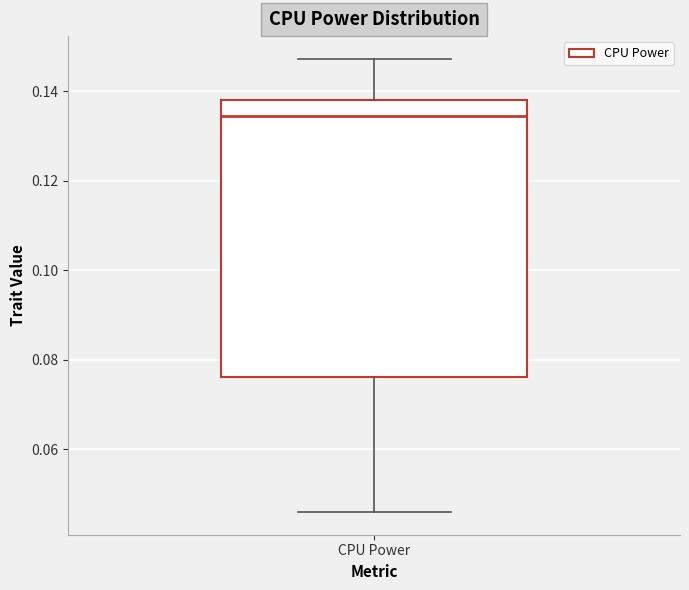

Transcribe this box plot: give where the median line is, the range the box spans, and where the two whiskers end, as read against the y-axis. The values are not printed on the chart, so give them approximately, as read against the axis.

median 0.134, box 0.076 to 0.138, whiskers 0.046 to 0.148